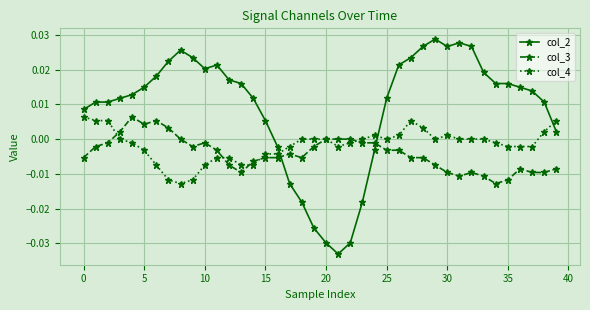

What are all the series names shown in the legend?

col_2, col_3, col_4